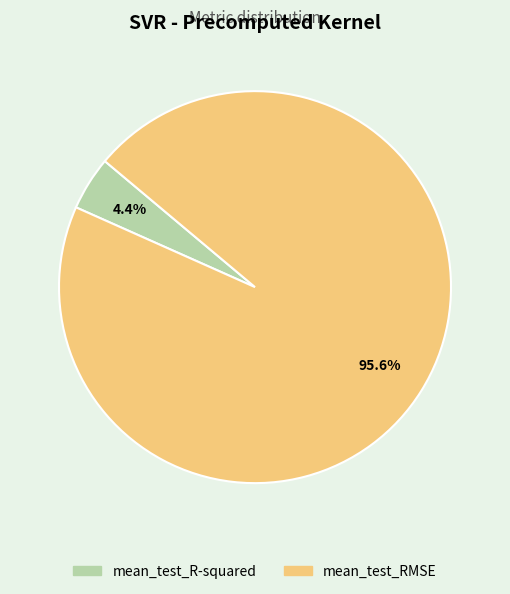

Does mean_test_R-squared represent more than half of the total?

No